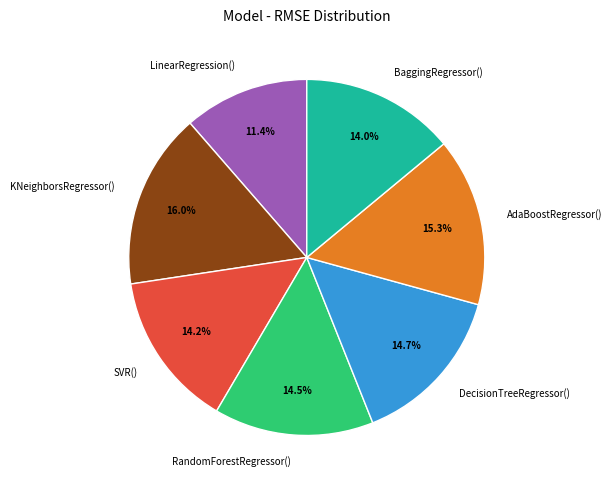

Combined, what portion of the pie is AdaBoostRegressor() and BaggingRegressor()?

29.3%